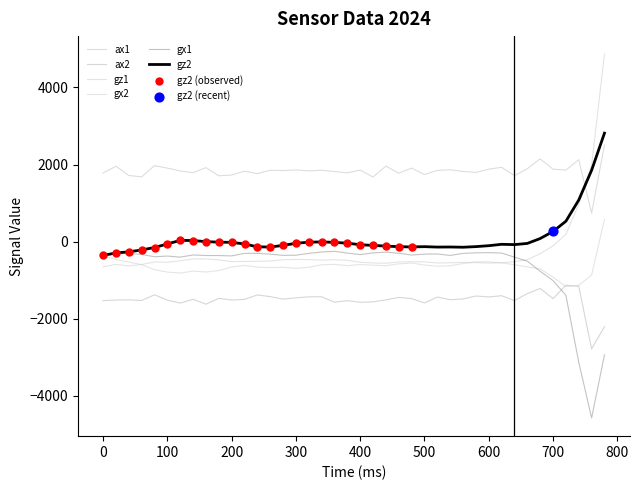

Which series has the largest total across all categories?

ax1